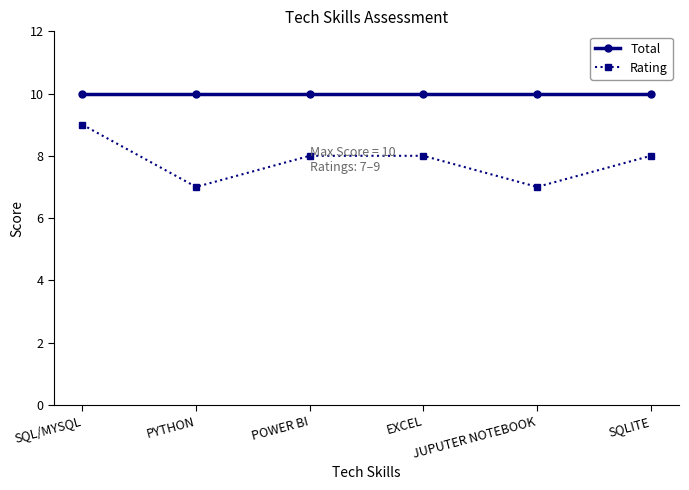

The value of Total at POWER BI is 10. True or false?

True